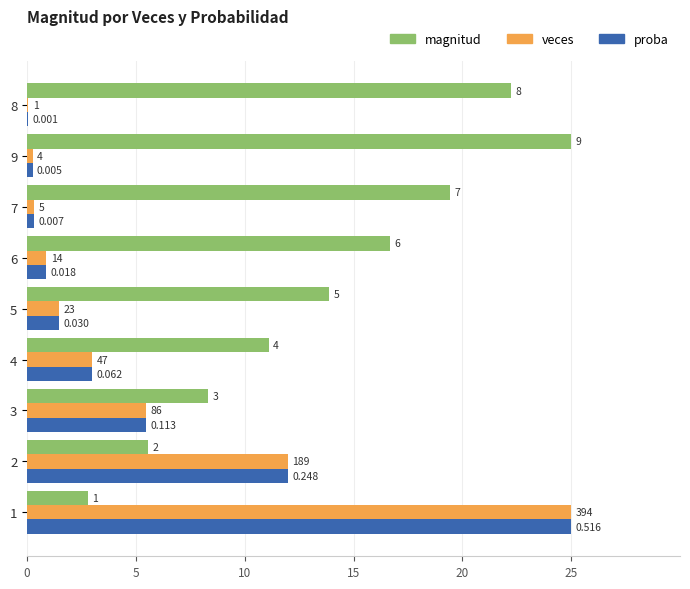

What is the difference between the maximum and minimum values in the veces series?

24.9